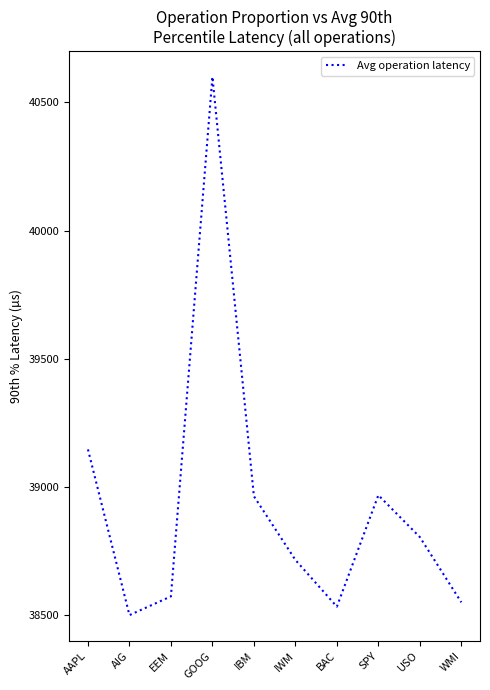

Where does the data first go above 38804?

AAPL